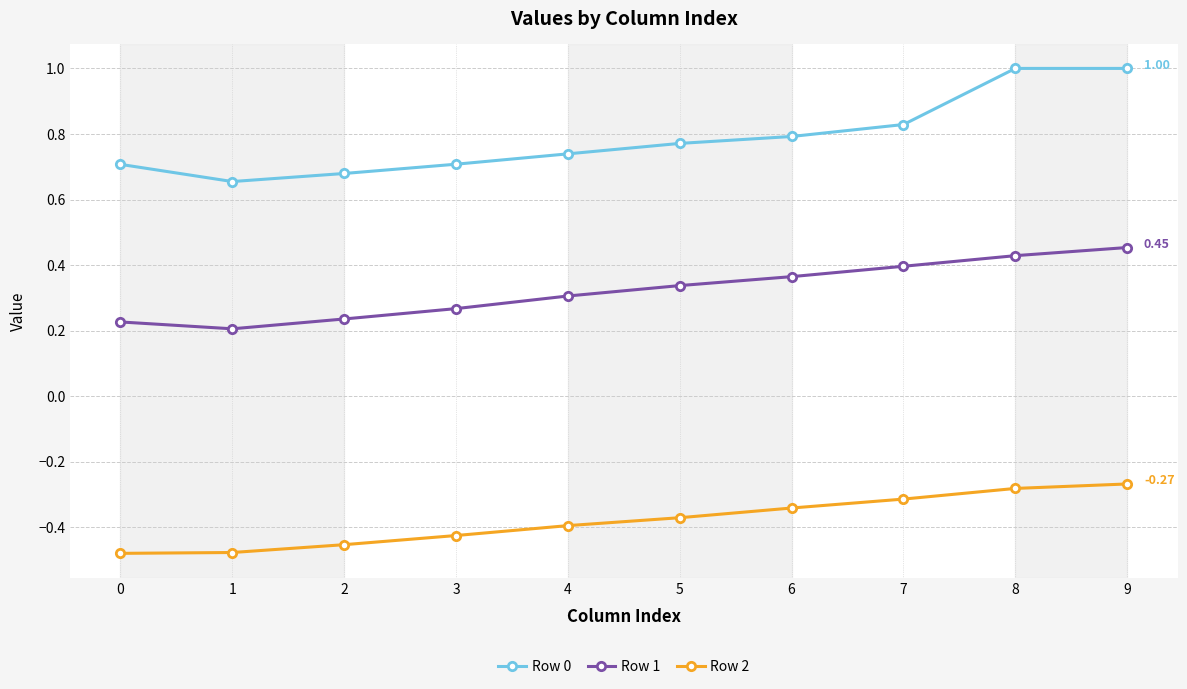

The value of Row 1 at 9 is 0.3. True or false?

False